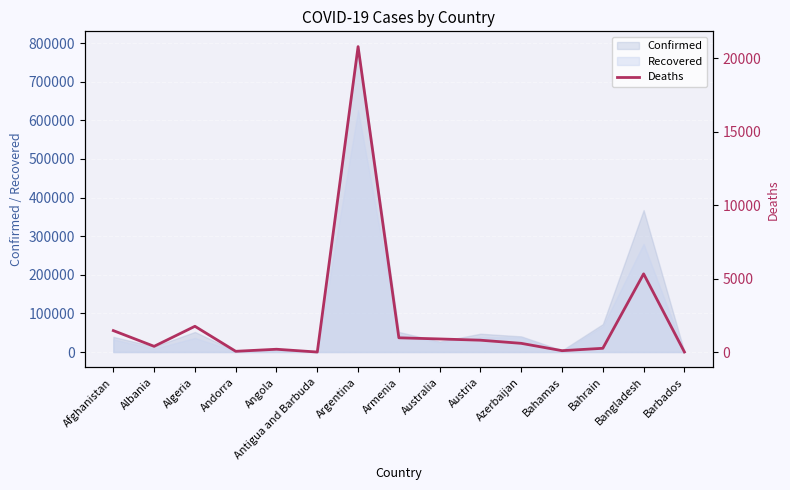

Reading left to right, list all the values displayed in this chart.

1462	392	1756	53	193	3	20795	972	894	809	595	96	258	5325	7